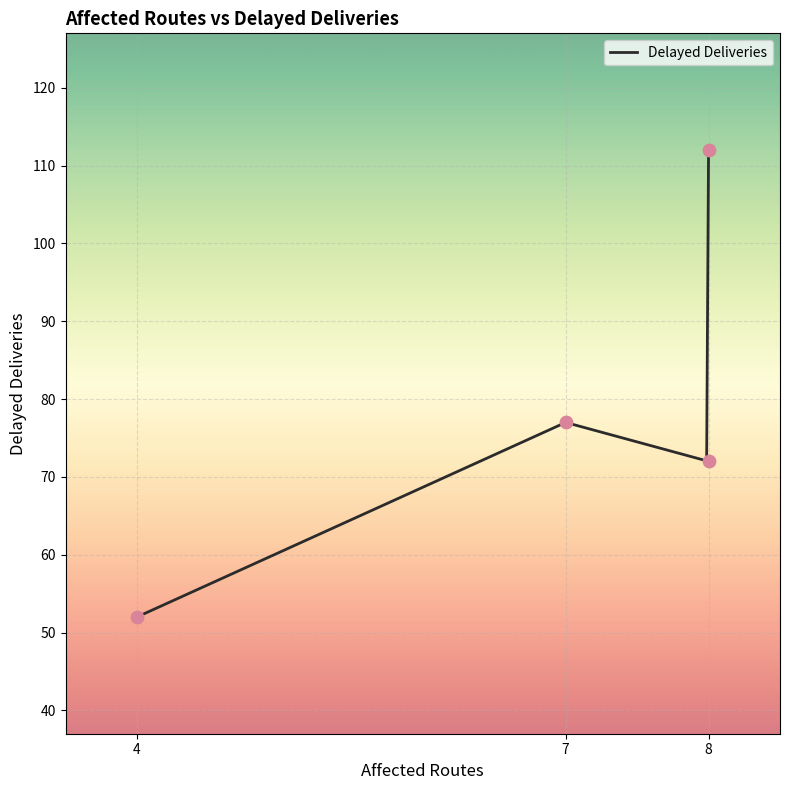

Approximately how many times larger is the value at 8 compared to 7?

0.9